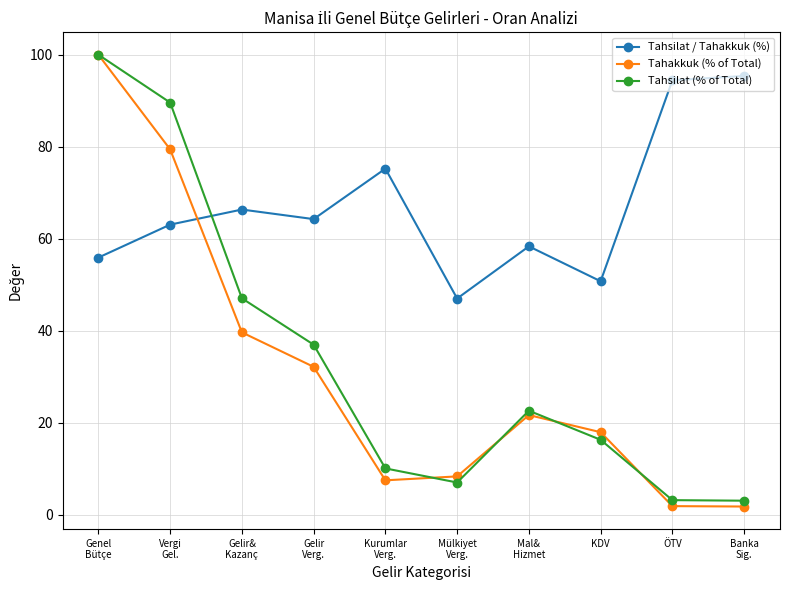

How many intersections are there between Tahsilat / Tahakkuk (%) and Tahakkuk (% of Total)?

1